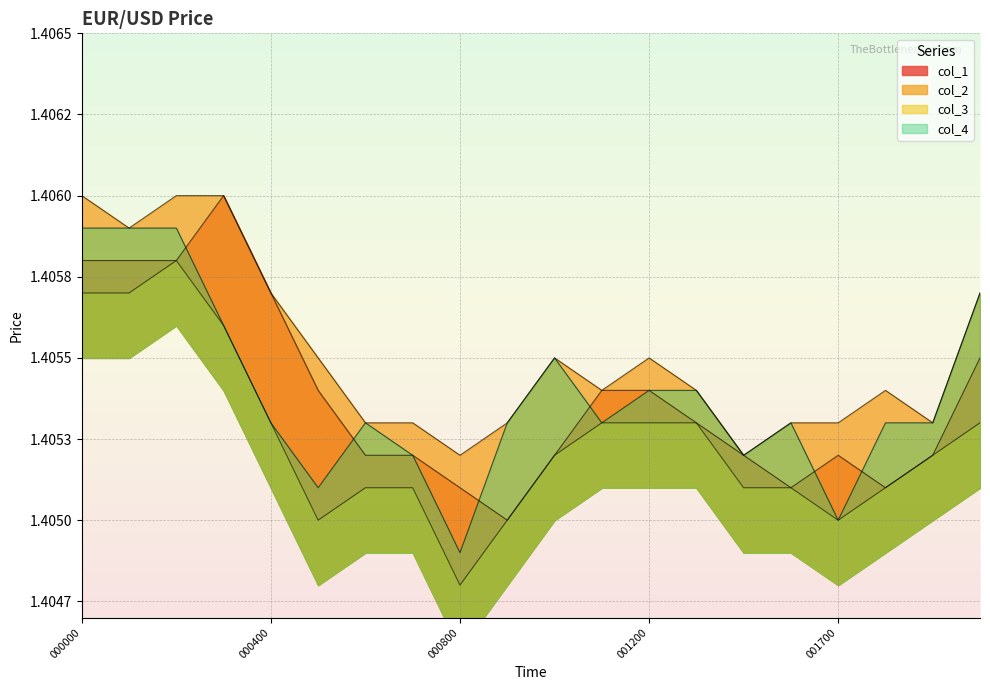

Reading left to right, transcribe all the data shown in this chart.

col_1: 000000=1.4	000100=1.4	000200=1.4	000300=1.4	000400=1.4	000500=1.4	000600=1.4	000700=1.4	000800=1.4	000900=1.4	001000=1.4	001100=1.4	001200=1.4	001400=1.4	001500=1.4	001600=1.4	001700=1.4	001800=1.4	001900=1.4	002000=1.4
col_2: 000000=1.4	000100=1.4	000200=1.4	000300=1.4	000400=1.4	000500=1.4	000600=1.4	000700=1.4	000800=1.4	000900=1.4	001000=1.4	001100=1.4	001200=1.4	001400=1.4	001500=1.4	001600=1.4	001700=1.4	001800=1.4	001900=1.4	002000=1.4
col_3: 000000=1.4	000100=1.4	000200=1.4	000300=1.4	000400=1.4	000500=1.4	000600=1.4	000700=1.4	000800=1.4	000900=1.4	001000=1.4	001100=1.4	001200=1.4	001400=1.4	001500=1.4	001600=1.4	001700=1.4	001800=1.4	001900=1.4	002000=1.4
col_4: 000000=1.4	000100=1.4	000200=1.4	000300=1.4	000400=1.4	000500=1.4	000600=1.4	000700=1.4	000800=1.4	000900=1.4	001000=1.4	001100=1.4	001200=1.4	001400=1.4	001500=1.4	001600=1.4	001700=1.4	001800=1.4	001900=1.4	002000=1.4